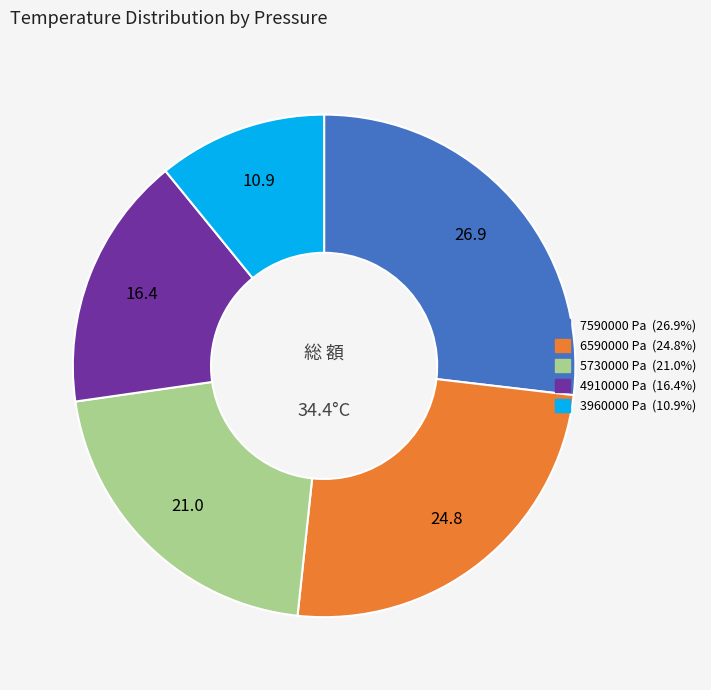

Is there a majority slice in this chart?

No